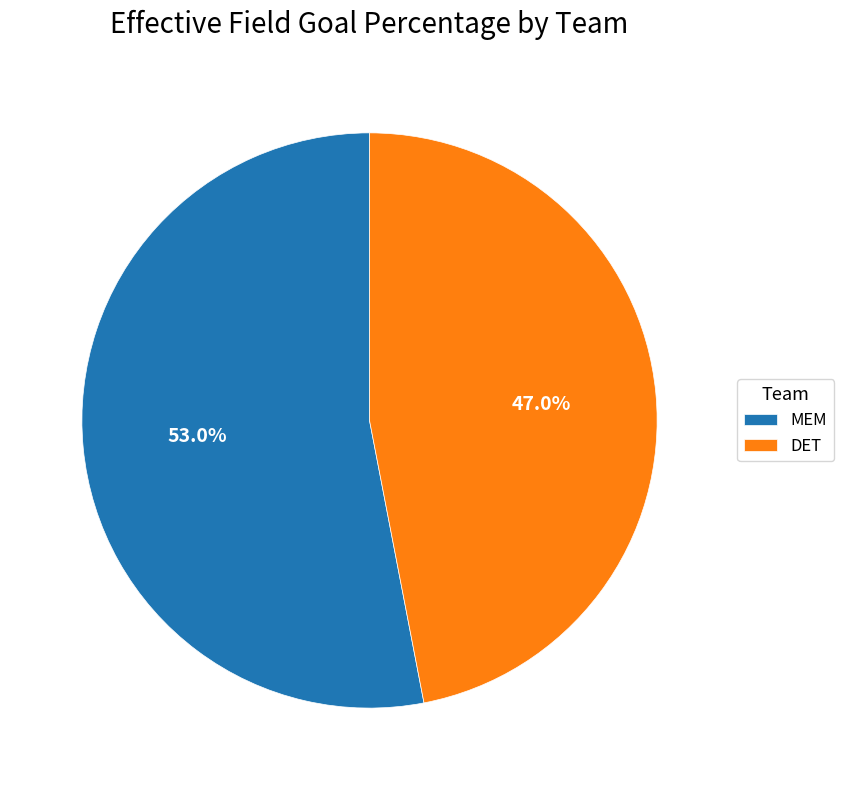

What portion of the pie excludes DET?

53.0%